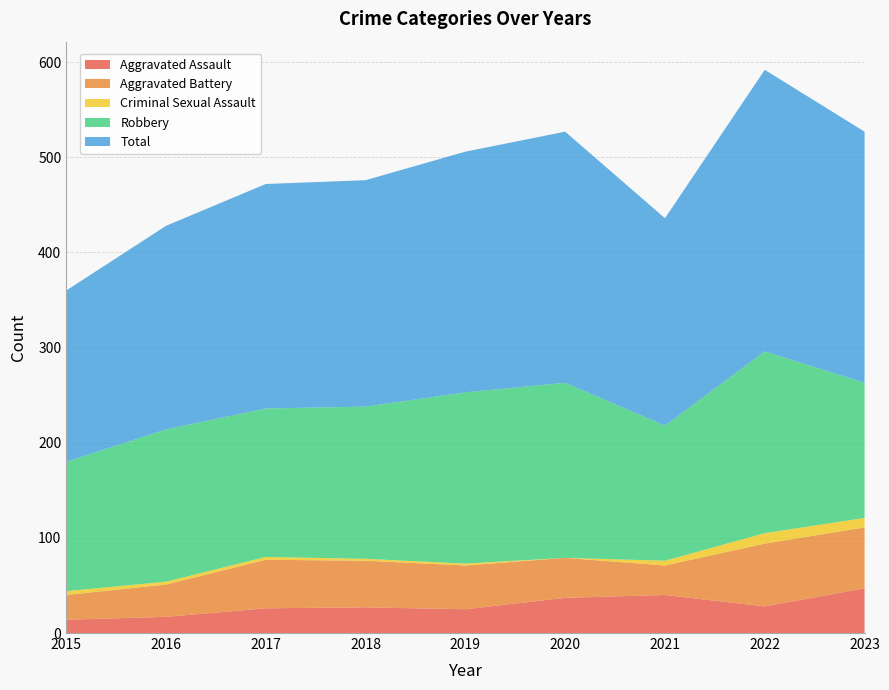

Reading left to right, transcribe all the data shown in this chart.

Aggravated Assault: 2015=14	2016=17	2017=26	2018=27	2019=25	2020=37	2021=40	2022=28	2023=47
Aggravated Battery: 2015=26	2016=34	2017=51	2018=49	2019=46	2020=42	2021=31	2022=66	2023=64
Criminal Sexual Assault: 2015=4	2016=3	2017=3	2018=2	2019=2	2020=0	2021=5	2022=11	2023=10
Robbery: 2015=136	2016=160	2017=156	2018=160	2019=180	2020=184	2021=142	2022=191	2023=142
Total: 2015=180	2016=214	2017=236	2018=238	2019=253	2020=264	2021=218	2022=296	2023=264